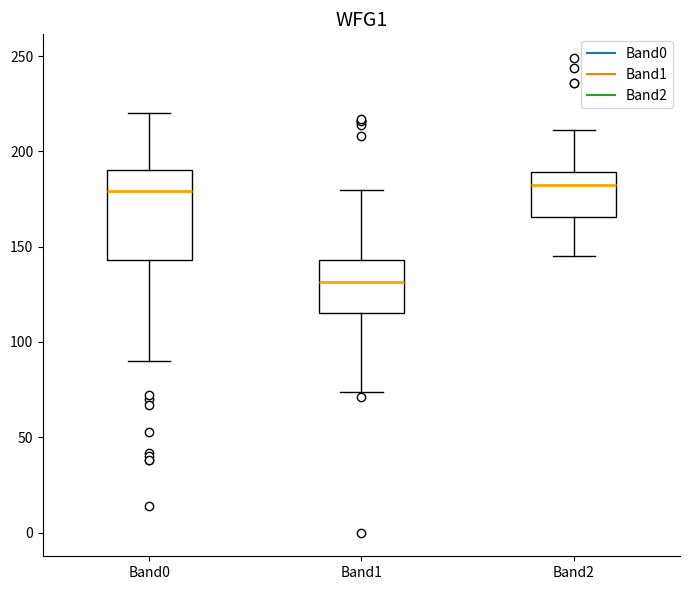

Which box's median line is the lowest?

Band1